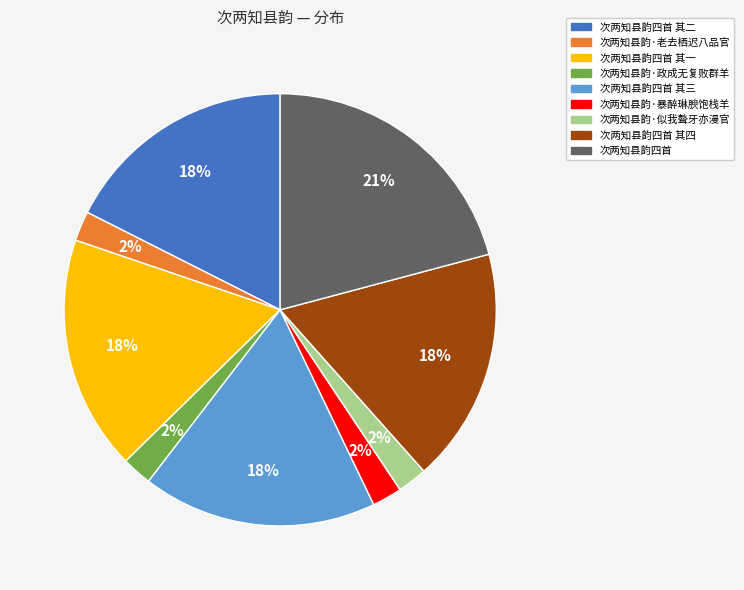

Is there a majority slice in this chart?

No